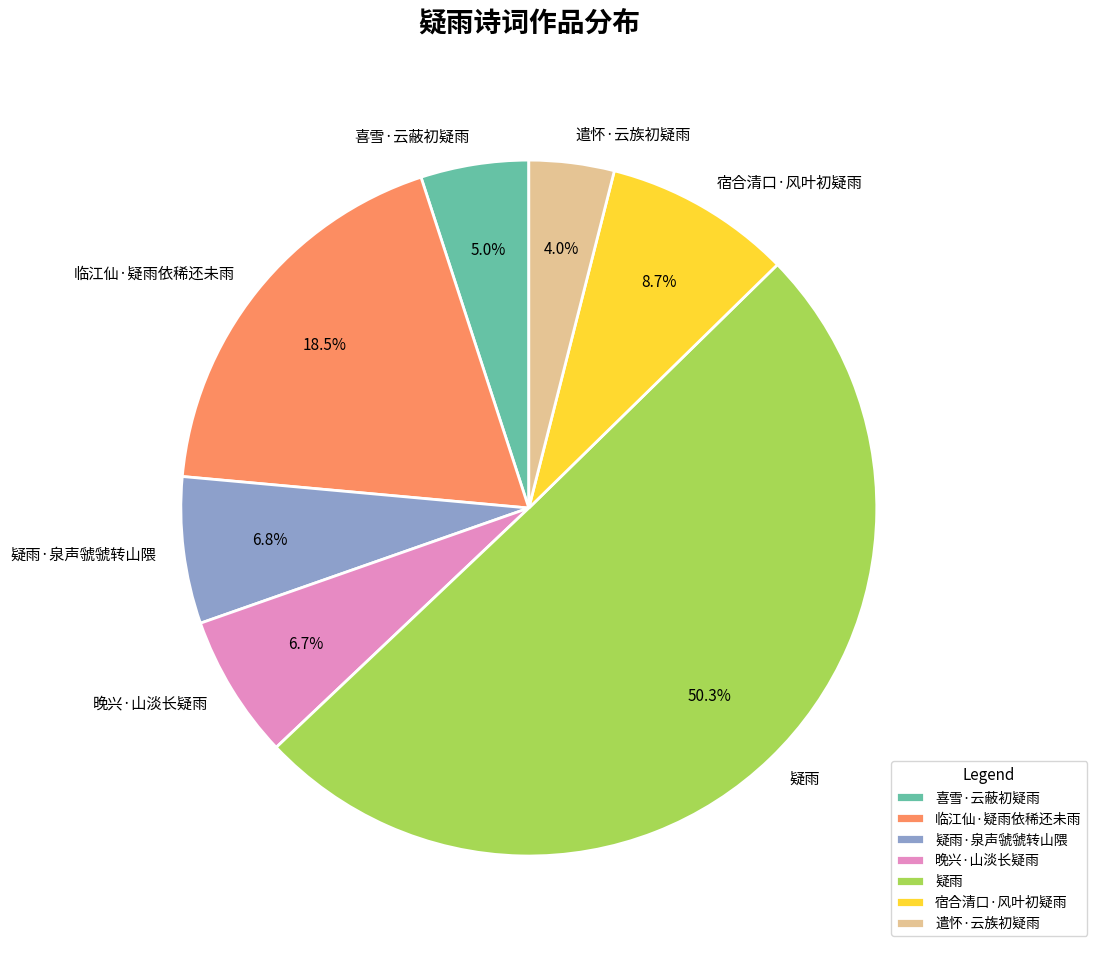

Which slice represents more than half of the pie?

疑雨